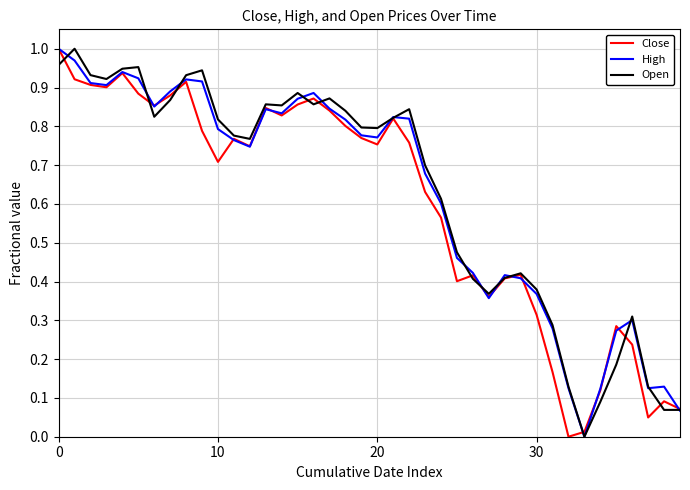

What is the label of the 16th point from the right?

24